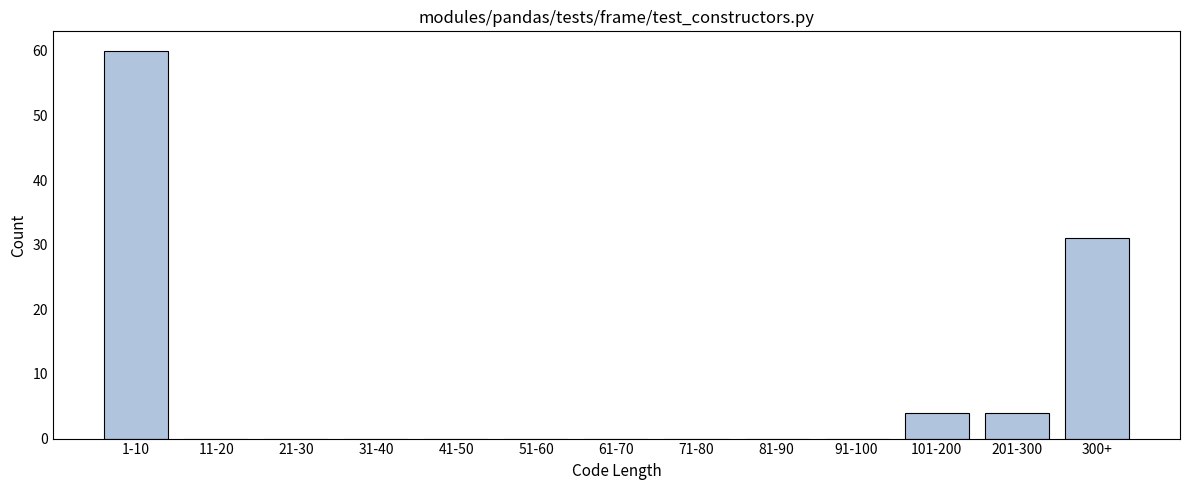

Reading left to right, list all the values displayed in this chart.

1-10=60	11-20=0	21-30=0	31-40=0	41-50=0	51-60=0	61-70=0	71-80=0	81-90=0	91-100=0	101-200=4	201-300=4	300+=31